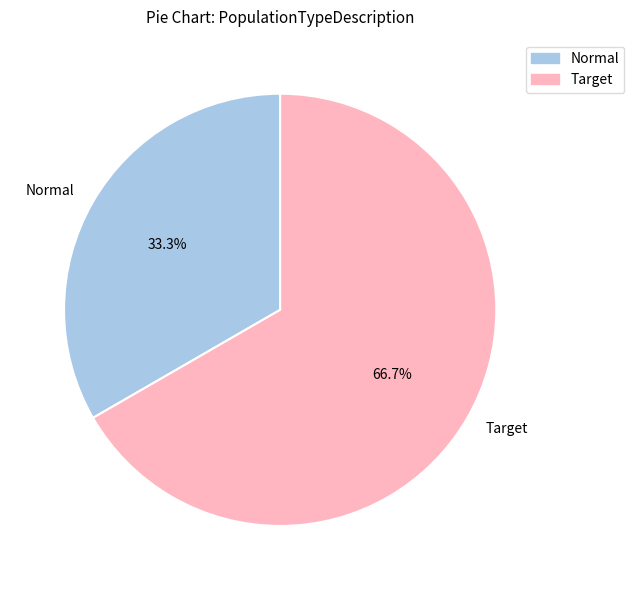

Which slice is the largest?

Target